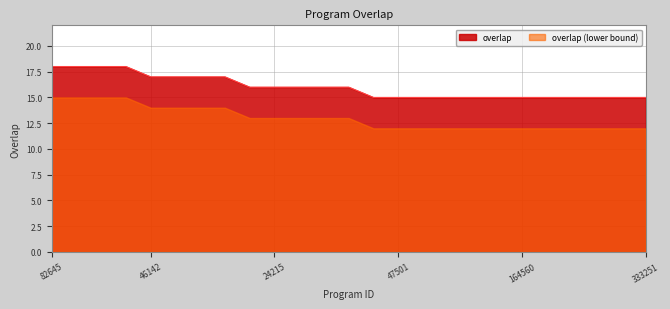

What is the spread (max minus min) of values at 164560?

3